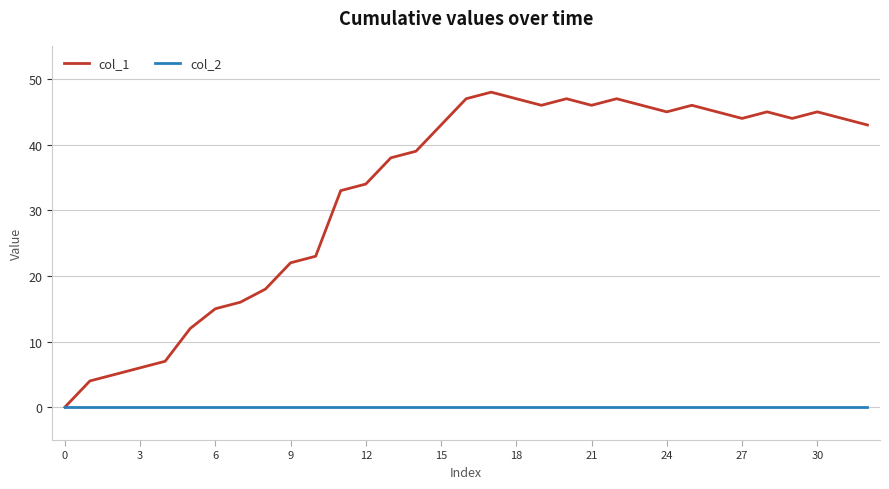

Which series has the largest total across all categories?

col_1